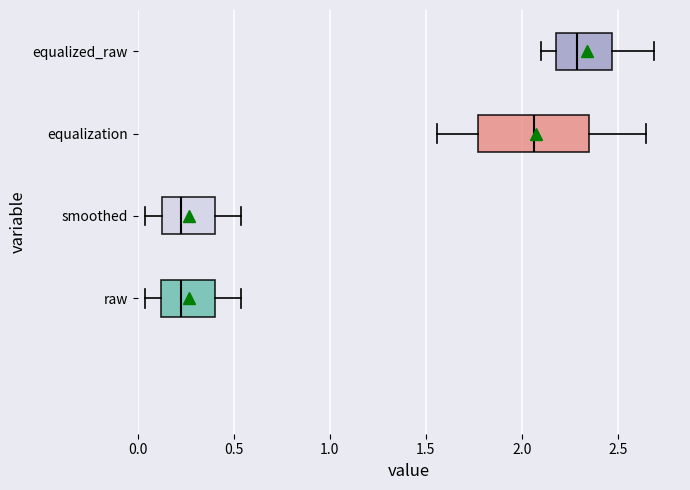

Comparing the boxes themselves (not the whiskers), which one is the widest?

equalization